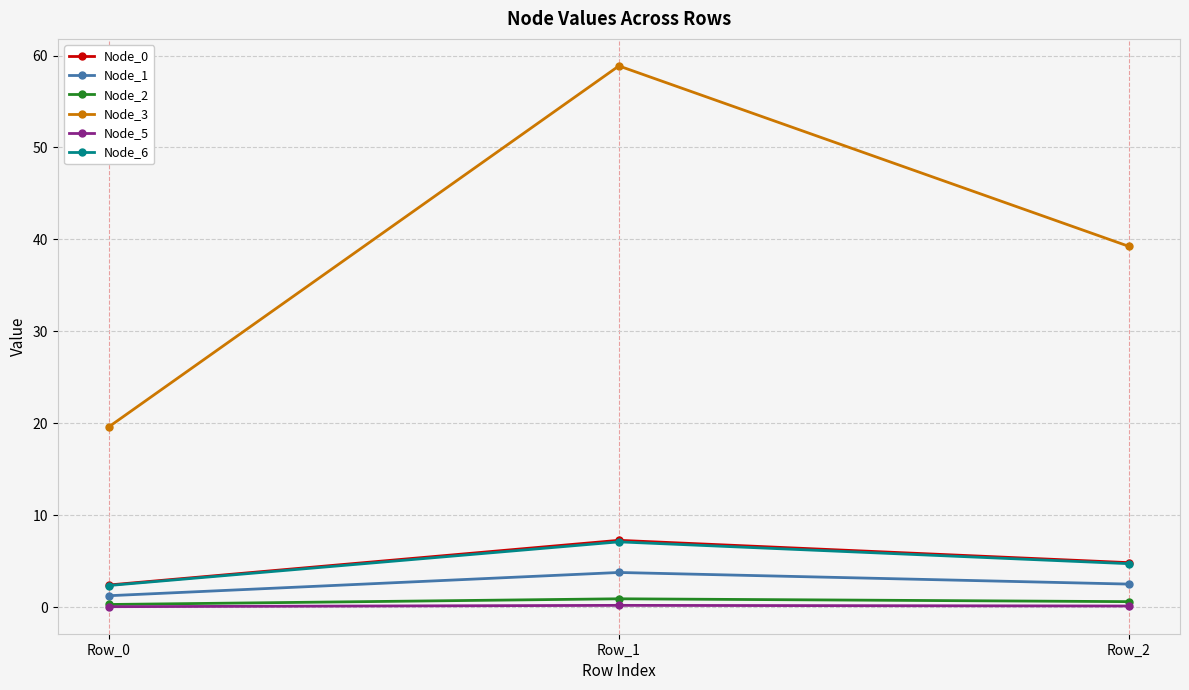

What is the value of the Node_6 point at the 2nd from the left?

7.1